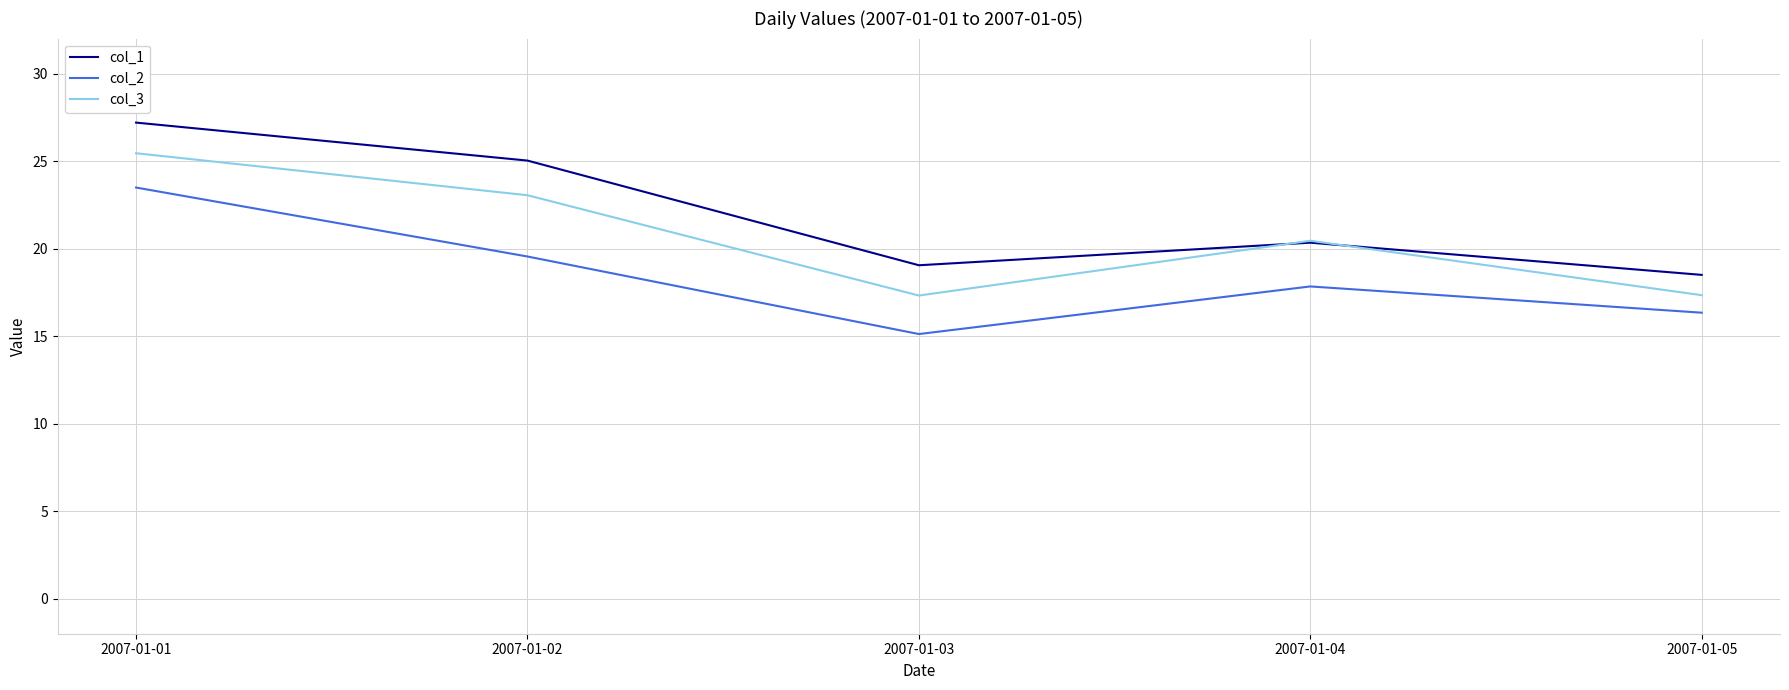

What is the difference between the col_3 values at 2007-01-01 and 2007-01-02?

2.4